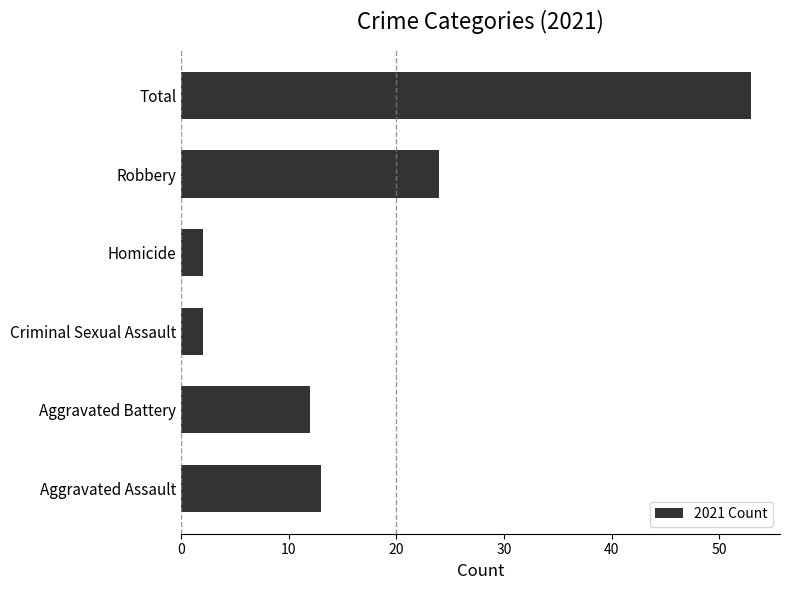

Which category has the highest value across all series?

Total